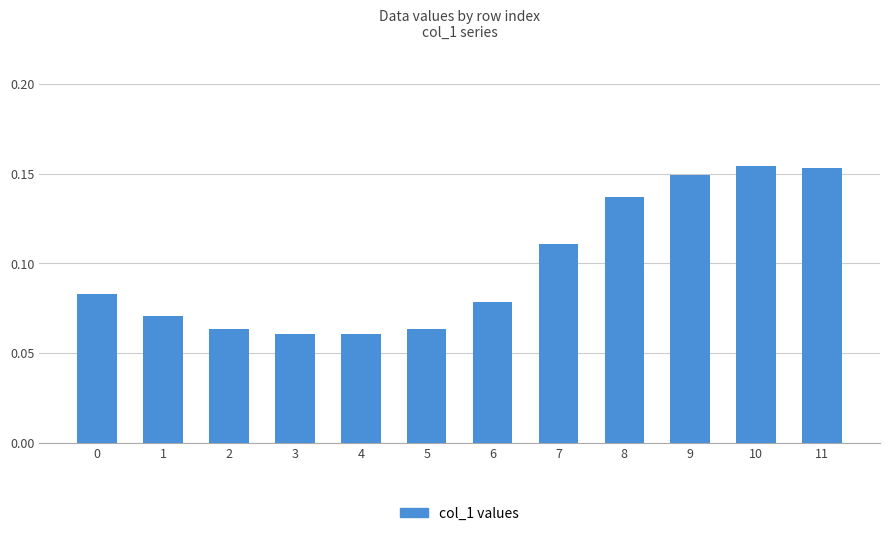

Is it true that the value at 3 is 0.0?

False